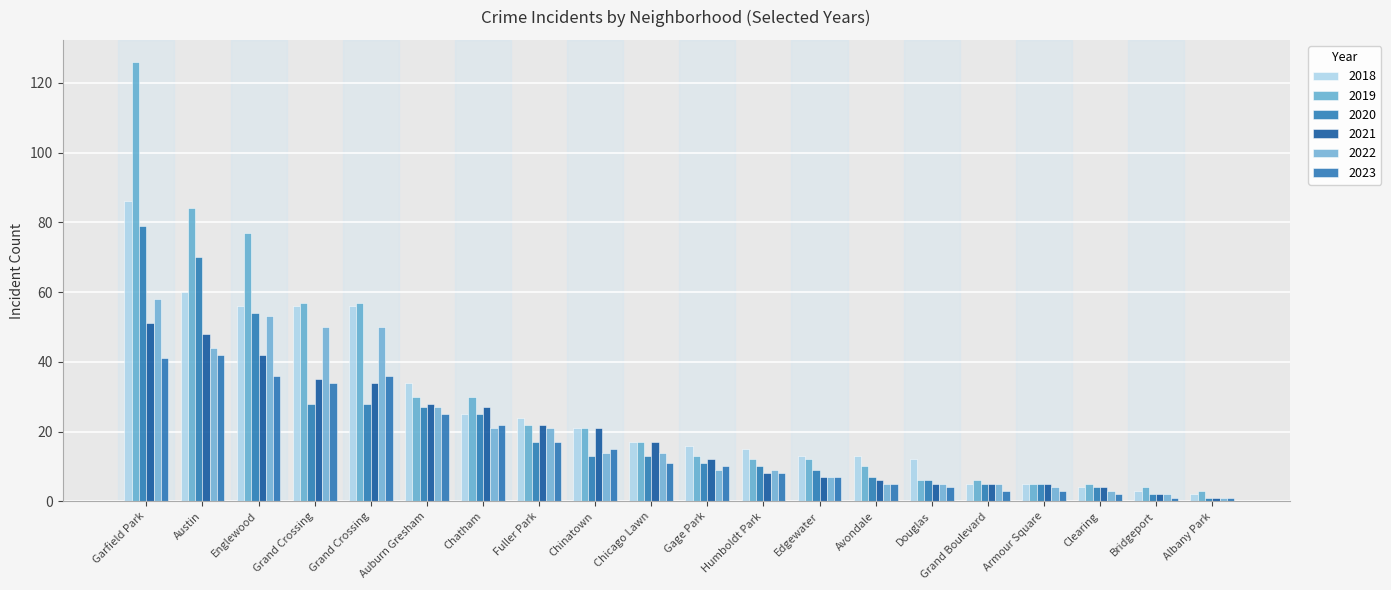

What is the average value of the 2023 series?

16